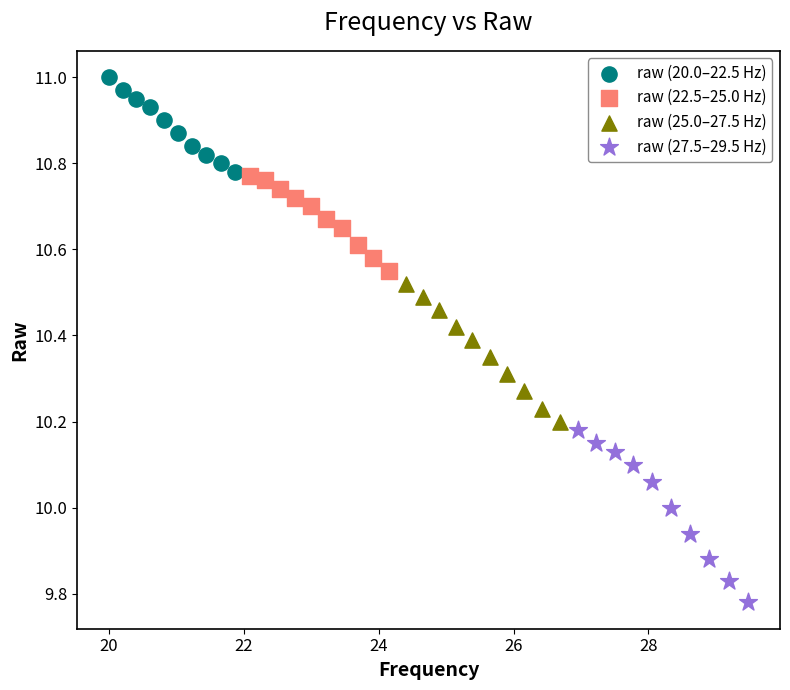

Which series reaches the minimum Y coordinate?

raw (27.5–29.5 Hz)